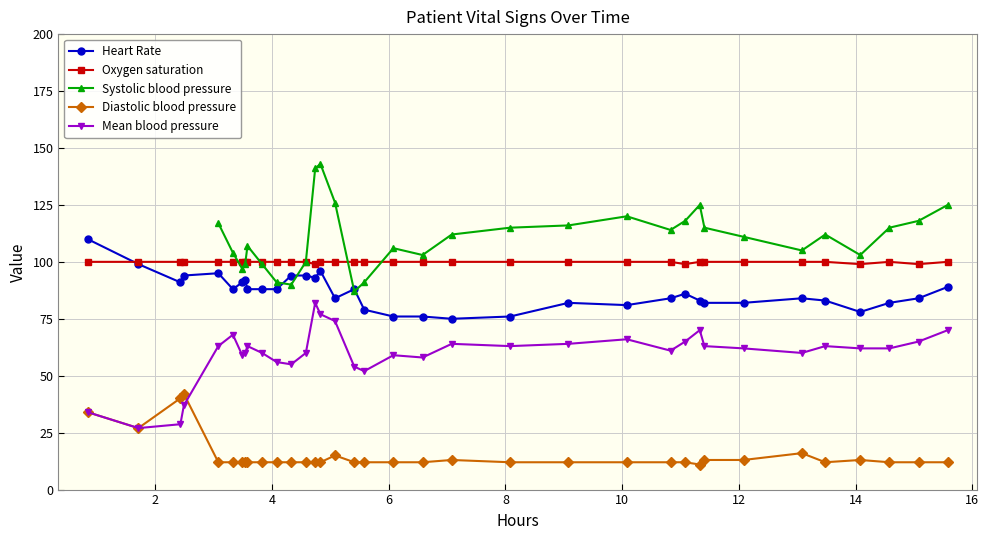

What is the value of the Mean blood pressure point at the 2nd from the left?

27.0